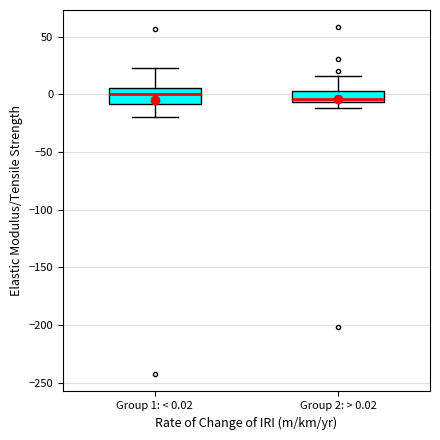

Reading left to right, read every box against the y-axis: the position of its median line, the range the box covers, and the ends of its whiskers. The values are not printed on the chart, so give them approximately, as read against the axis.

Group 1: < 0.02: median 0, box -10 to 5, whiskers -20 to 25
Group 2: > 0.02: median -5 (just above the box's lower edge), box -5 to 5, whiskers -10 to 15